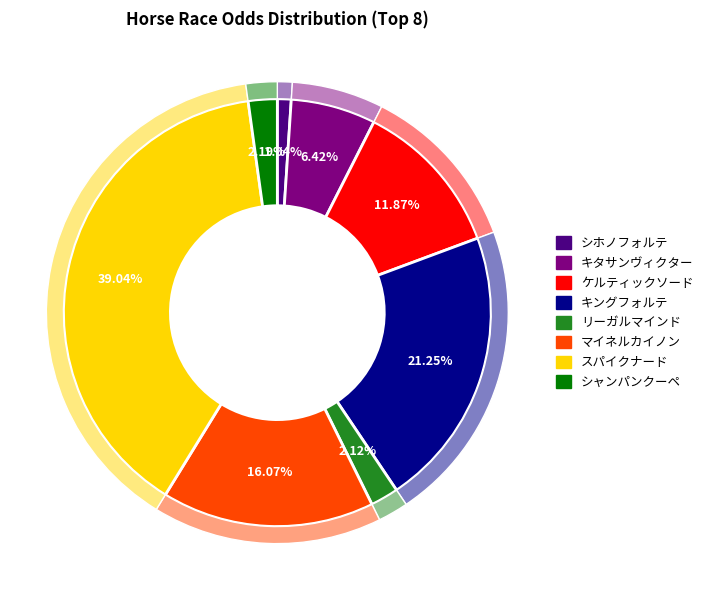

Between シホノフォルテ and スパイクナード, which is larger?

スパイクナード